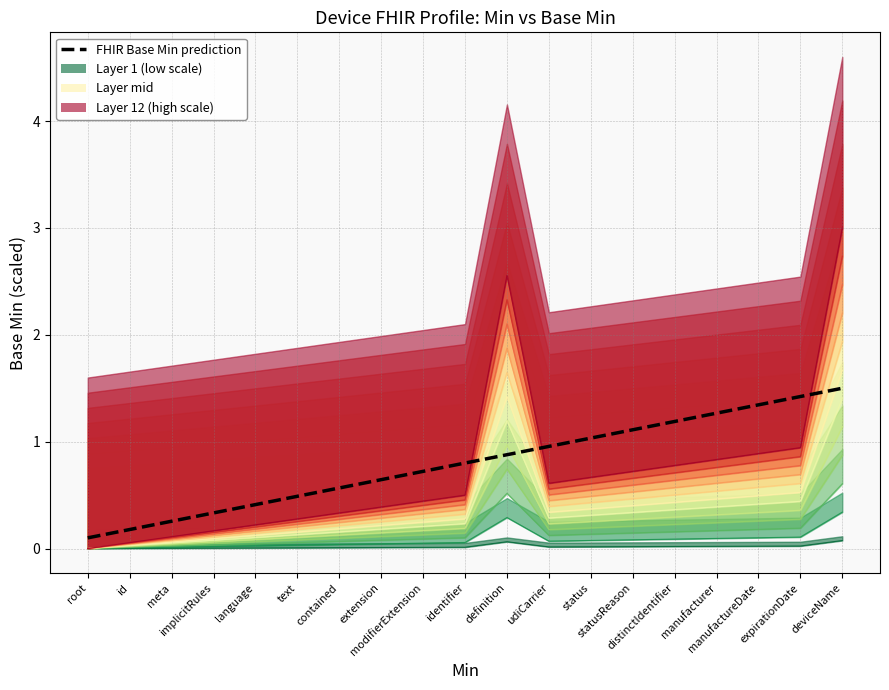

What is the difference between the values at statusReason and manufacturer?

0.2